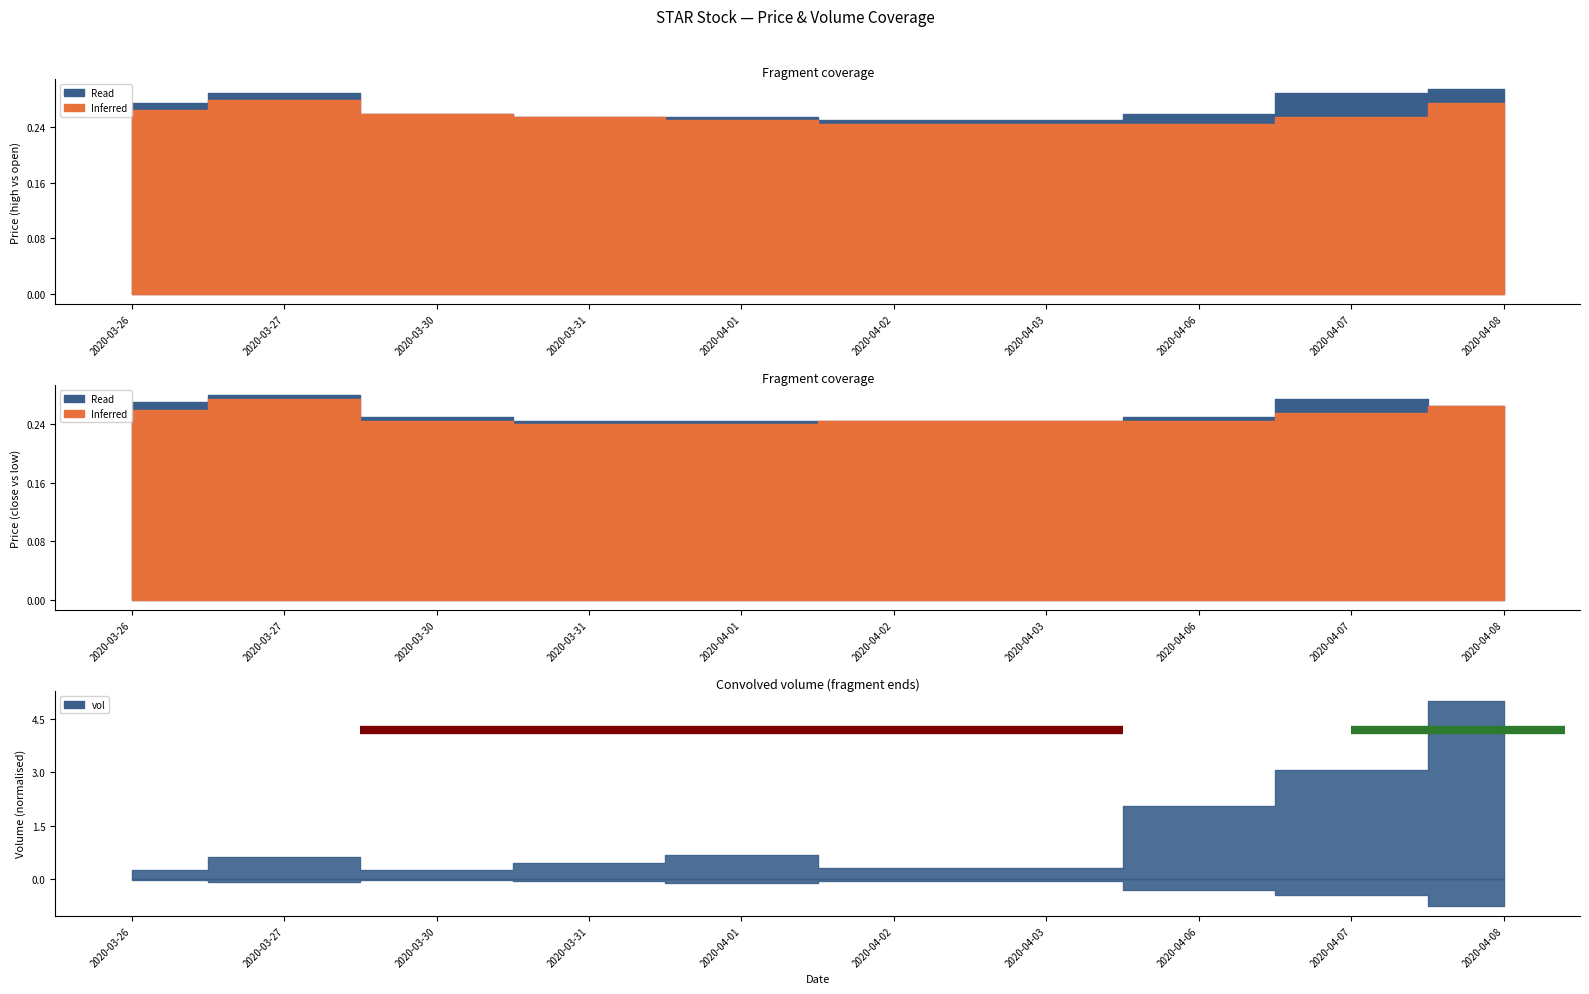

True or false: low and close cross at least once.

False